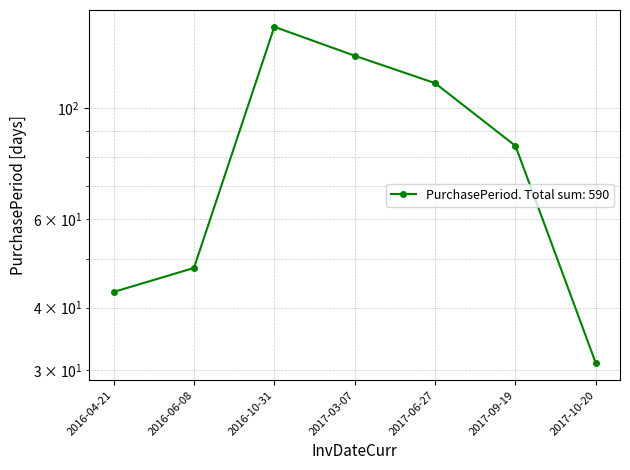

What is the difference between the values at 2016-06-08 and 2017-10-20?

17